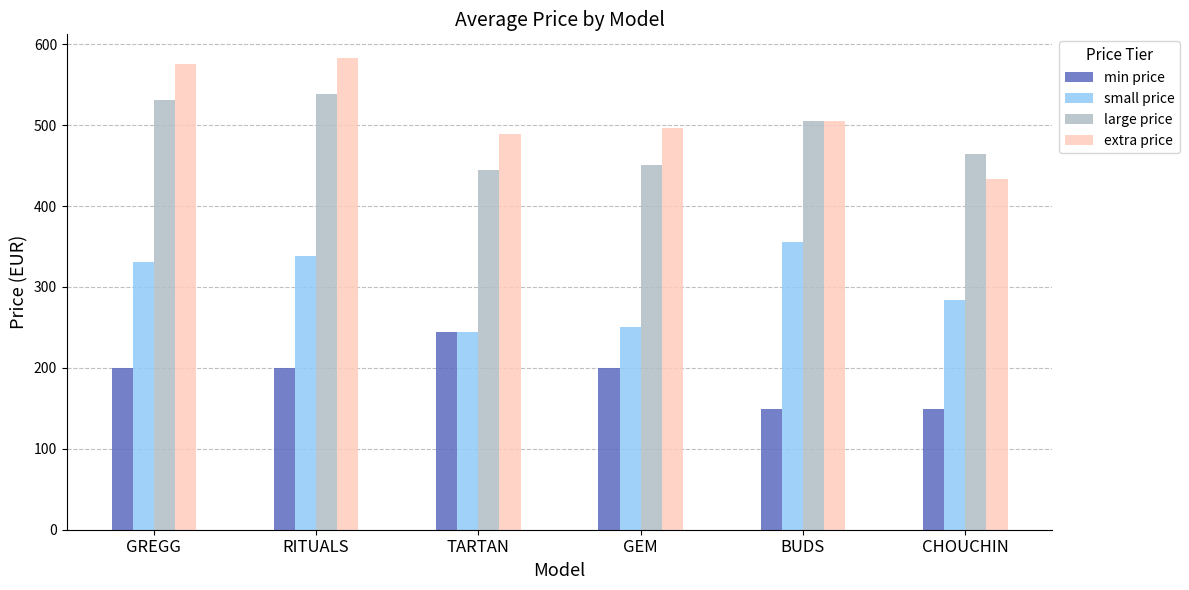

What is the approximate value of large price at GREGG, to the nearest 10?

530